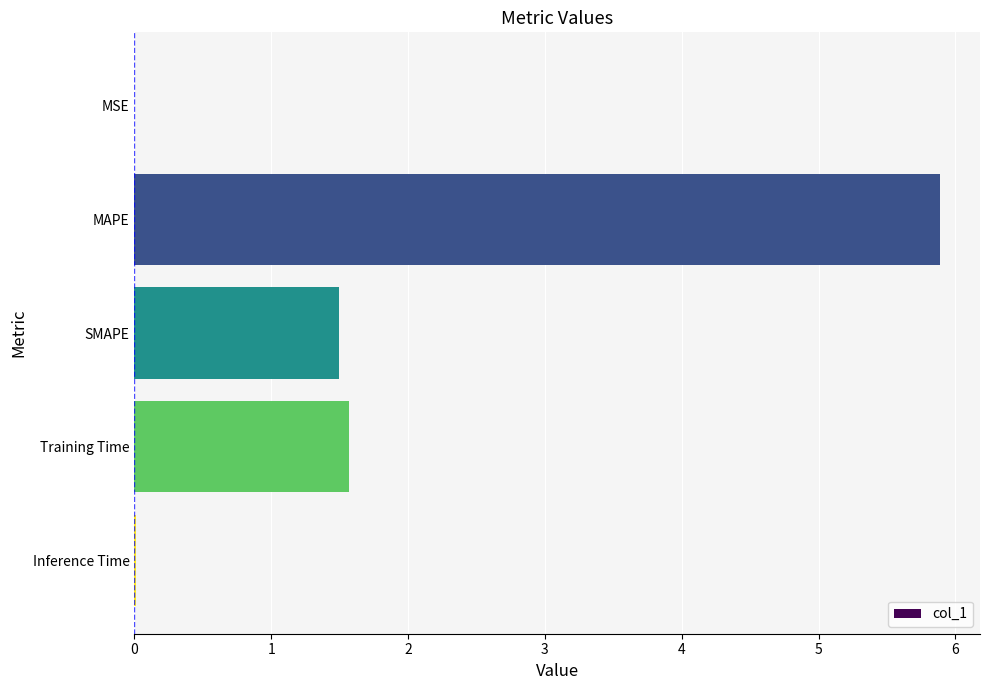

What is the sum of the values at MAPE and SMAPE?

7.4